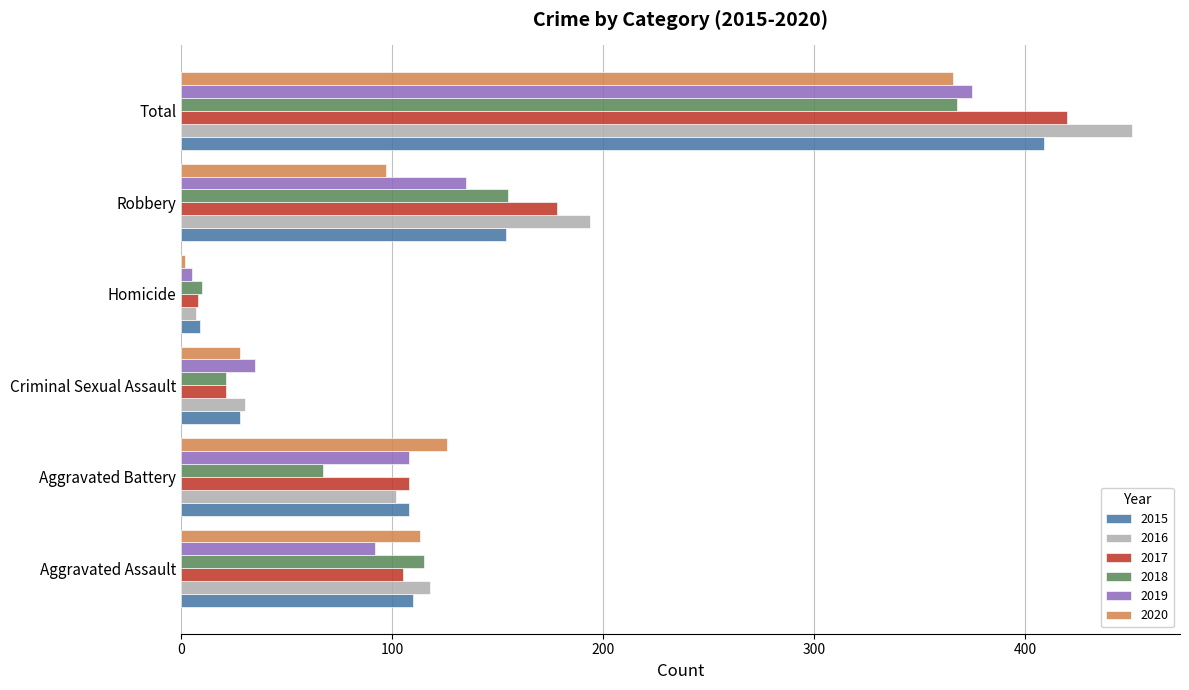

List the labels in order of 2016 value, smallest first.

Homicide, Criminal Sexual Assault, Aggravated Battery, Aggravated Assault, Robbery, Total